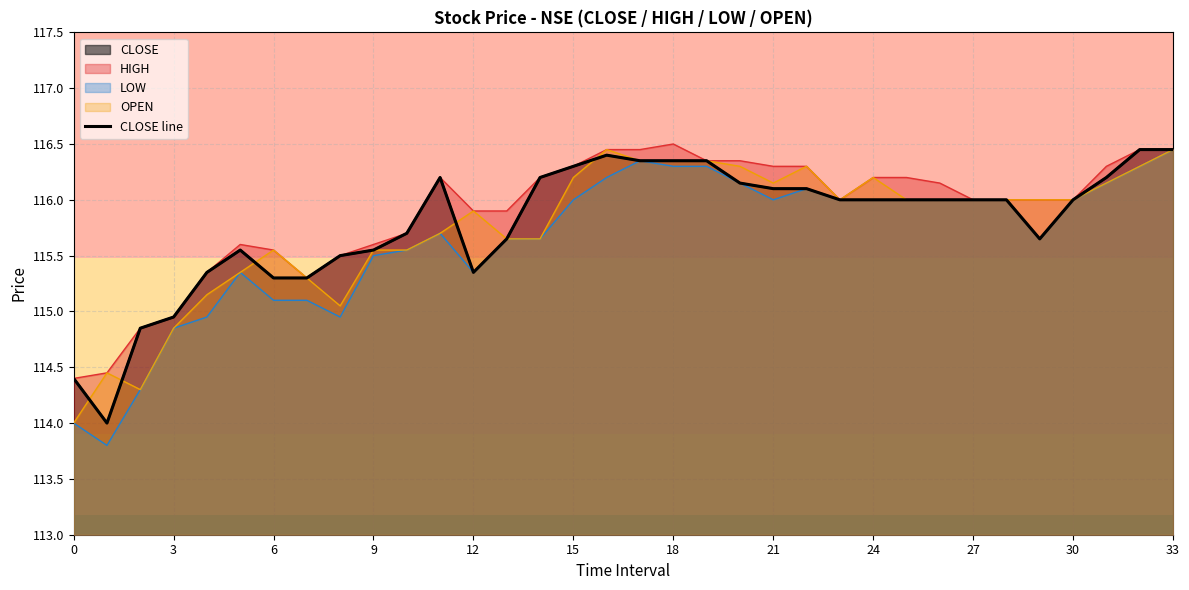

Reading left to right, transcribe all the data shown in this chart.

114.4	114.0	114.8	115.0	115.3	115.5	115.3	115.3	115.5	115.5	115.7	116.2	115.3	115.7	116.2	116.3	116.4	116.3	116.3	116.3	116.2	116.1	116.1	116.0	116.0	116.0	116.0	116.0	116.0	115.7	116.0	116.2	116.5	116.5